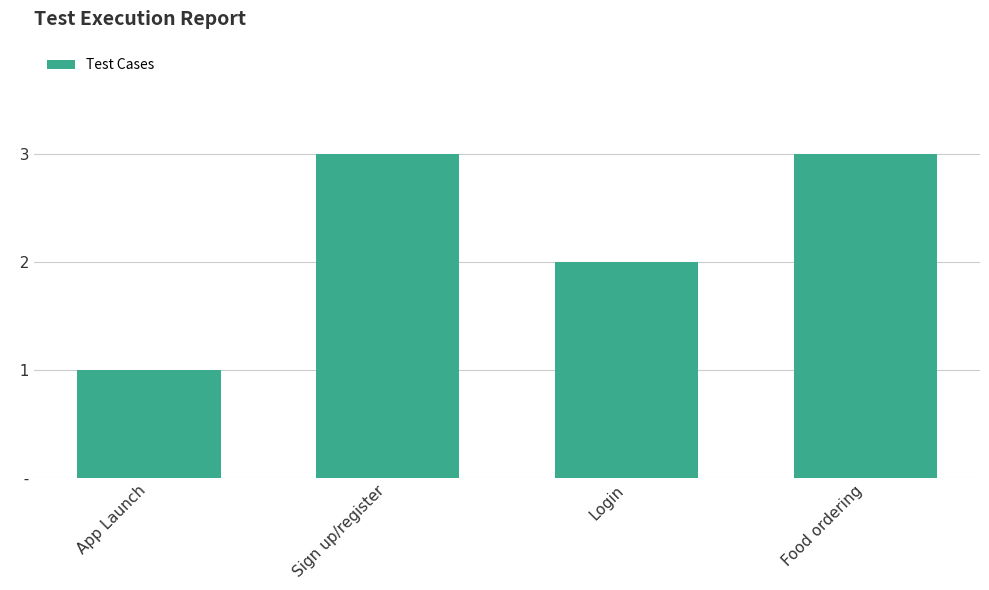

Count the number of data series in this chart.

1